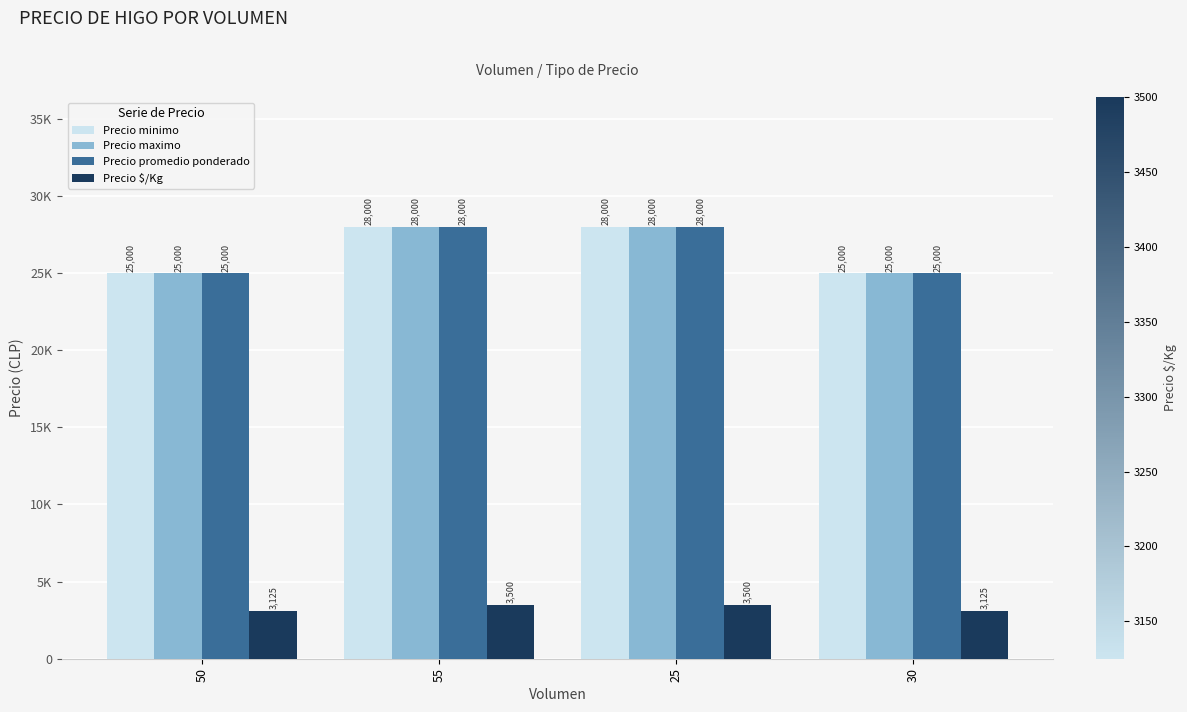

Is the value of Precio maximo at 55 greater than the value of Precio minimo at 30?

Yes